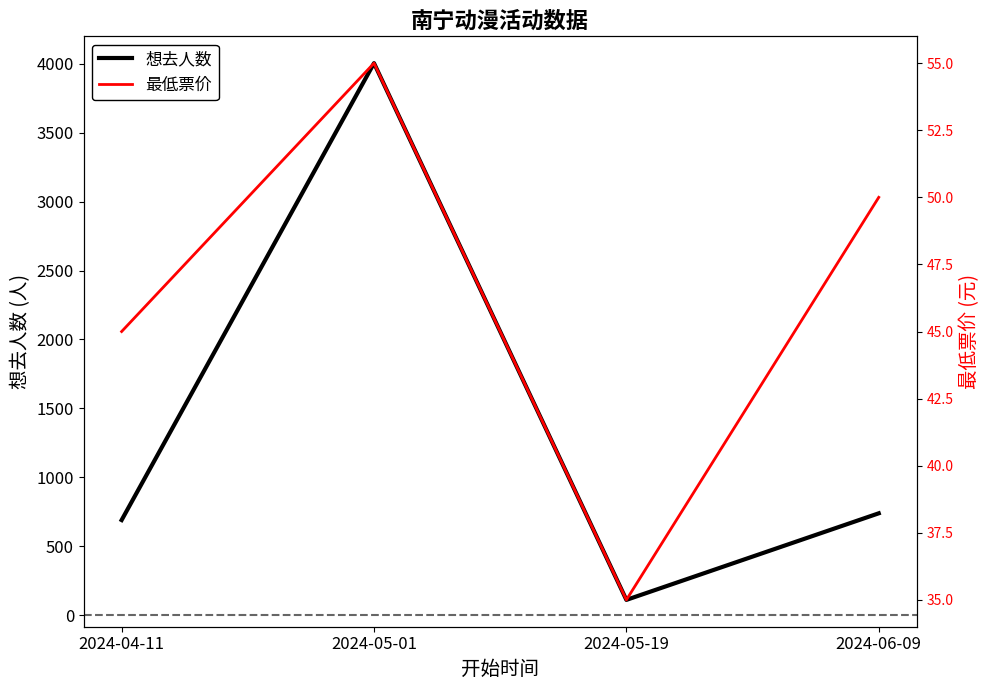

At which category is the sum across all series the highest?

2024-05-01